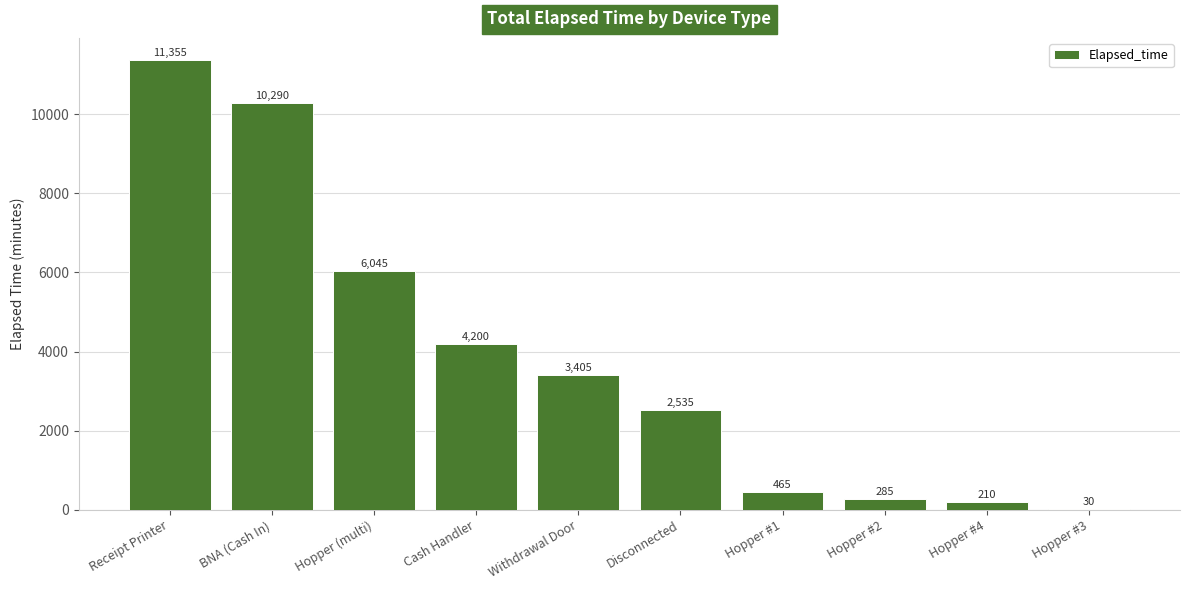

What is the change in value from Cash Handler to Hopper #1?

-3735